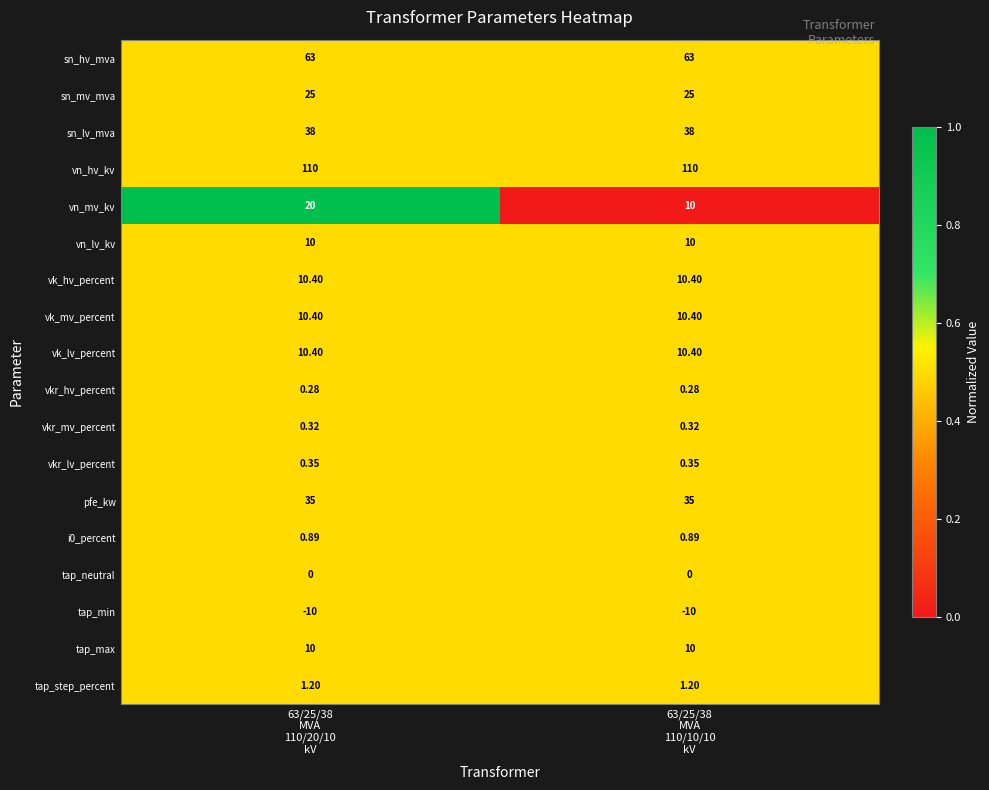

Which series has the largest total across all categories?

vn_hv_kv